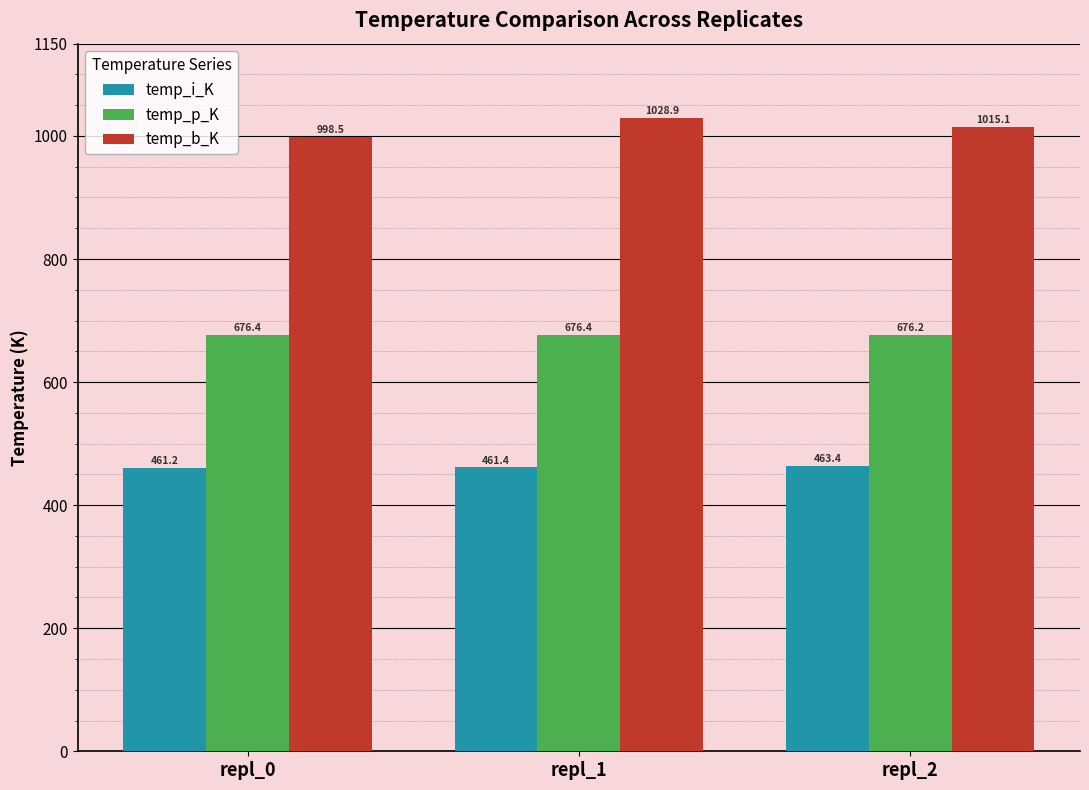

True or false: temp_b_K has a value of 1028.9 at repl_1.

True